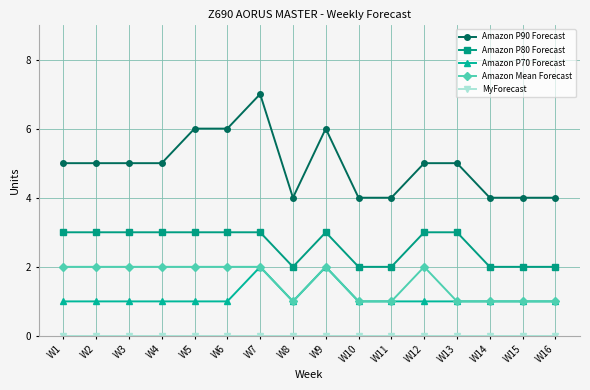

True or false: Amazon P90 Forecast and Amazon P70 Forecast cross at least once.

False